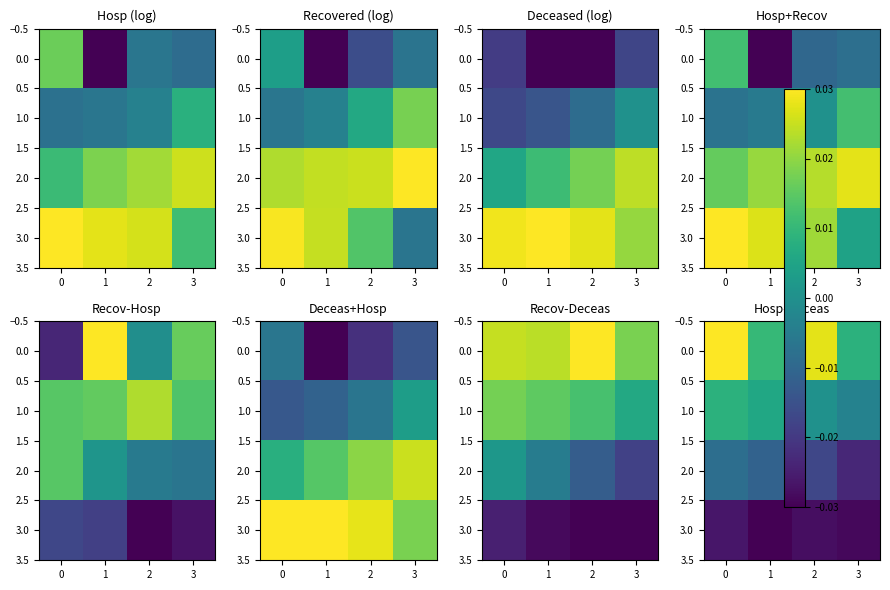

At how many categories does at least one series exceed 0?

4